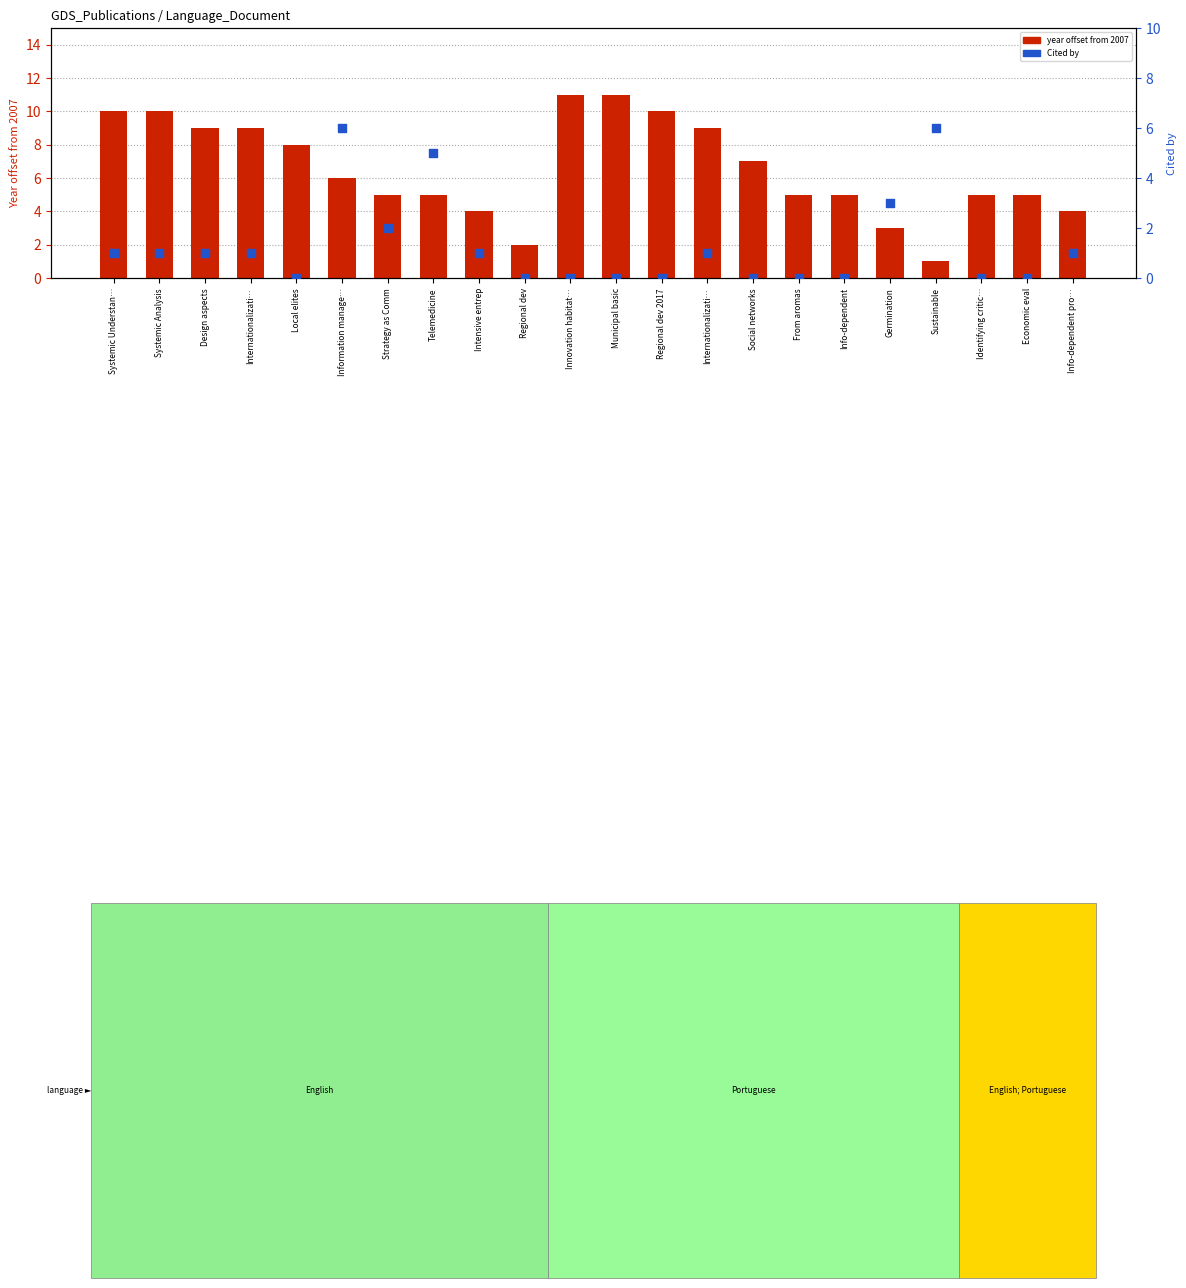

What is the total value across all series at Design aspects?

10